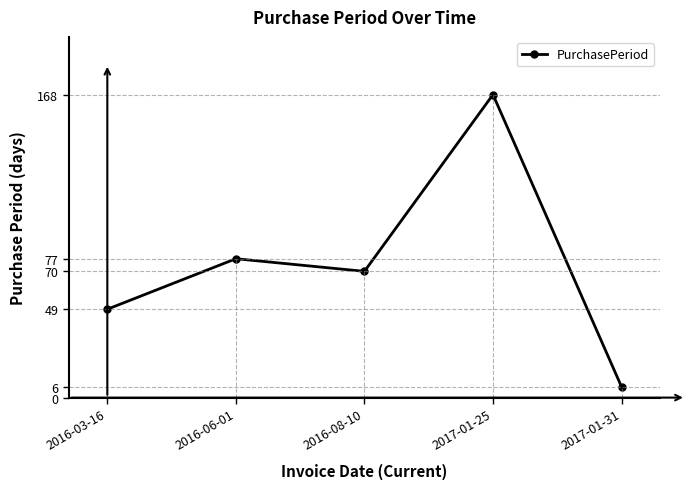

At which category does the data reach its first local peak?

2016-06-01